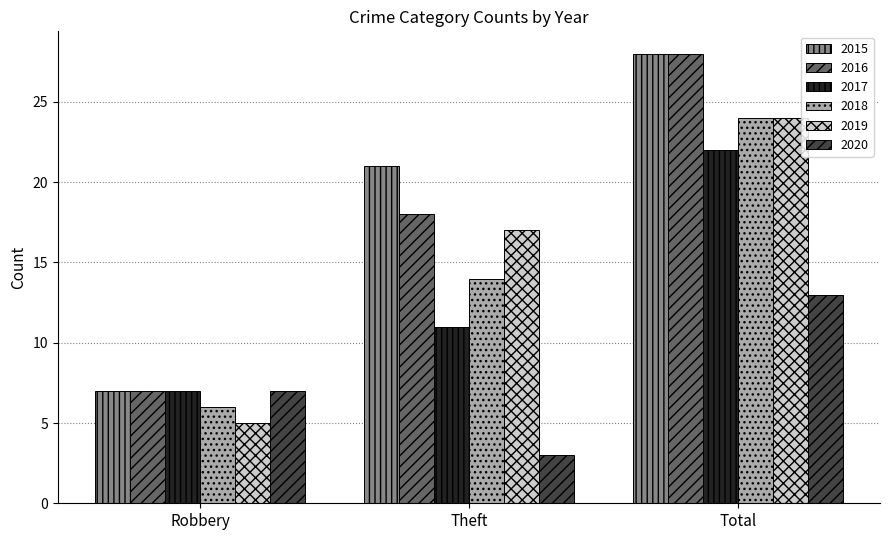

How many bars are there in total?

18